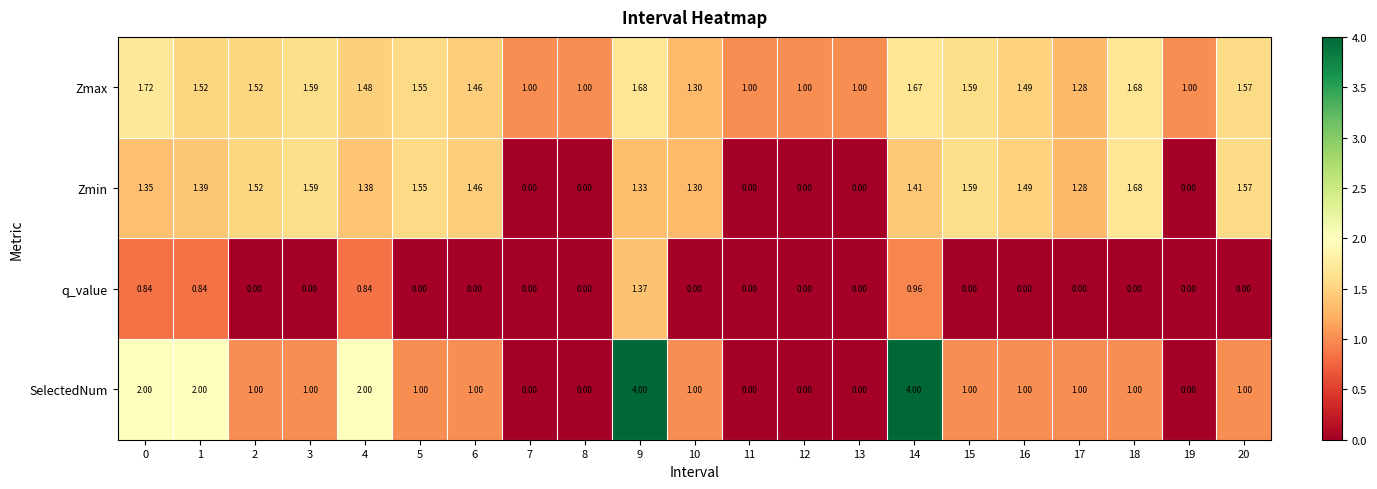

How many data points in SelectedNum are less than 1?

6